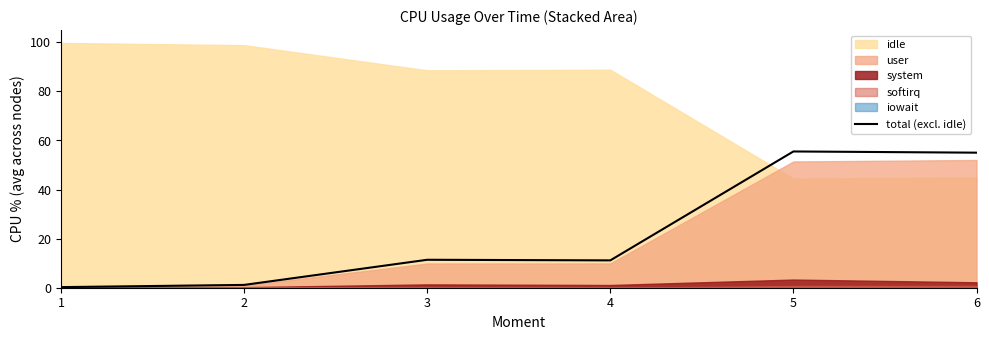

How many lines are shown in the chart?

1